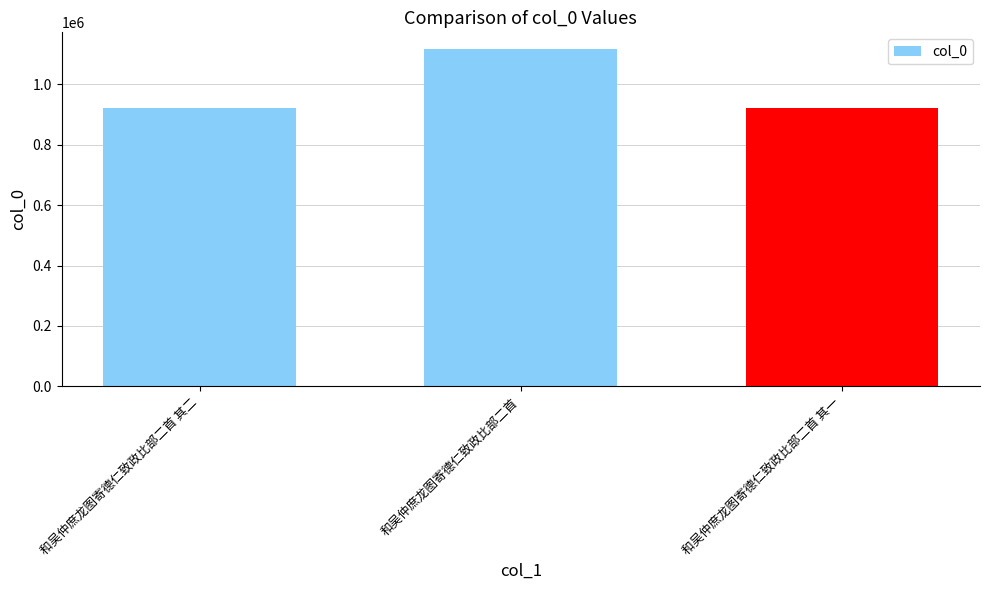

Count the number of data series in this chart.

1